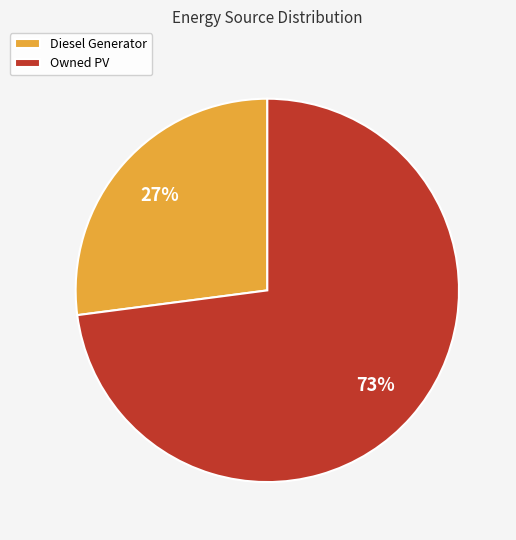

To the nearest percent, what is the combined percentage of Owned PV and Diesel Generator?

100%